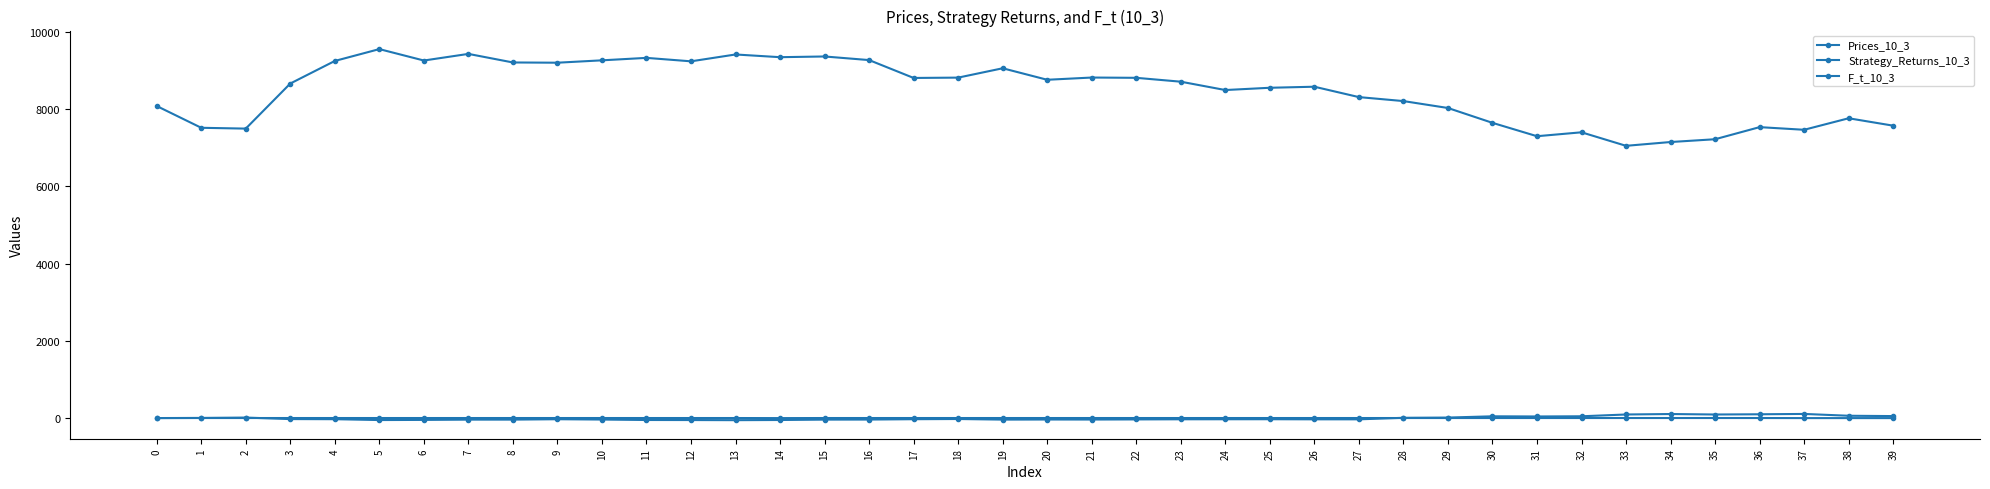

What is the difference between the highest and lowest values at 21?

8854.1